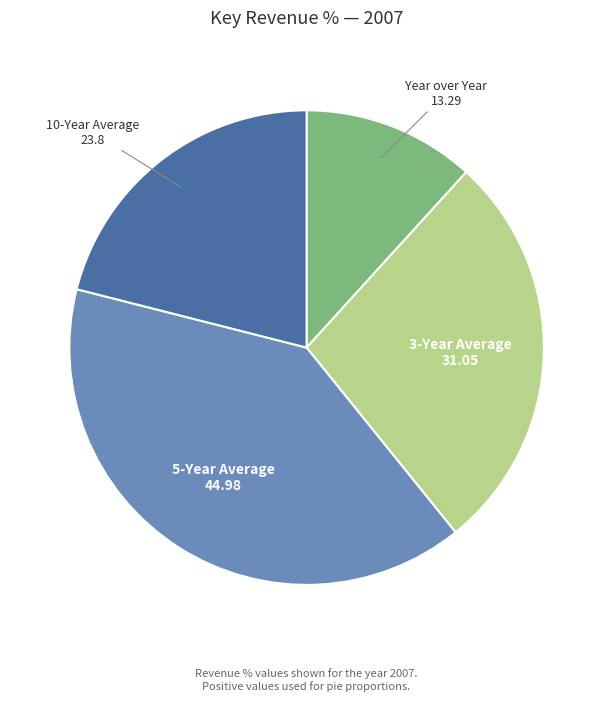

Combined, do 10-Year Average and 3-Year Average account for over 50%?

No